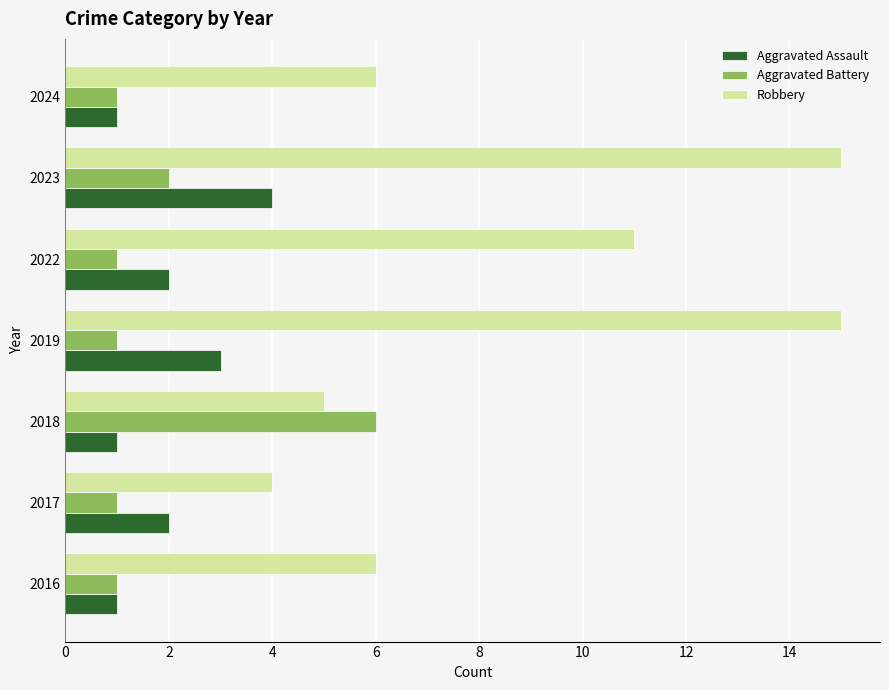

Rank the series by their maximum value, from highest to lowest.

Robbery, Aggravated Battery, Aggravated Assault